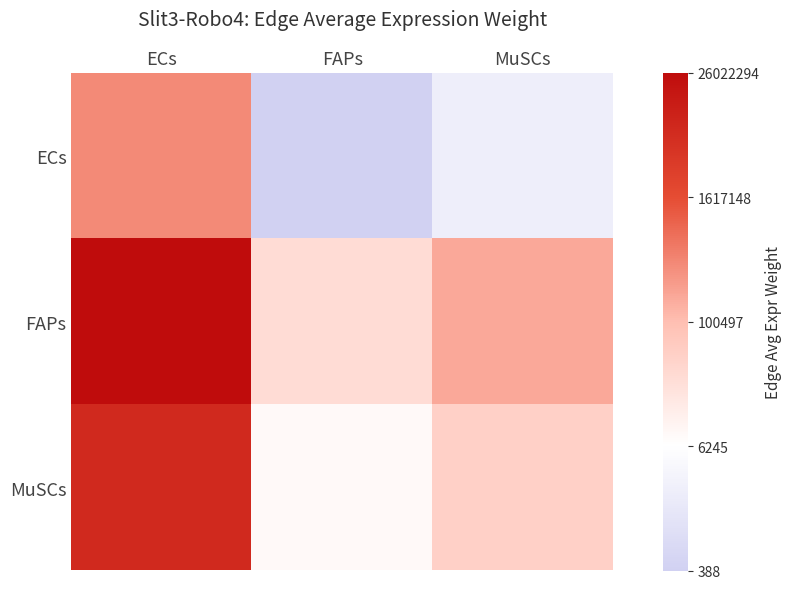

Count the number of categories in the chart.

3